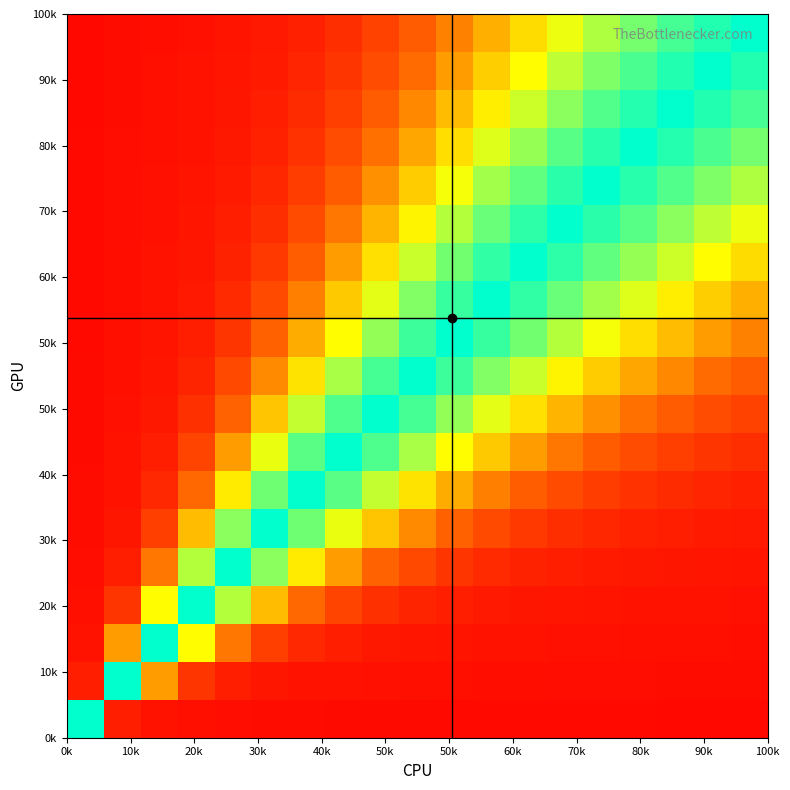

At how many categories does at least one series exceed 0?

19